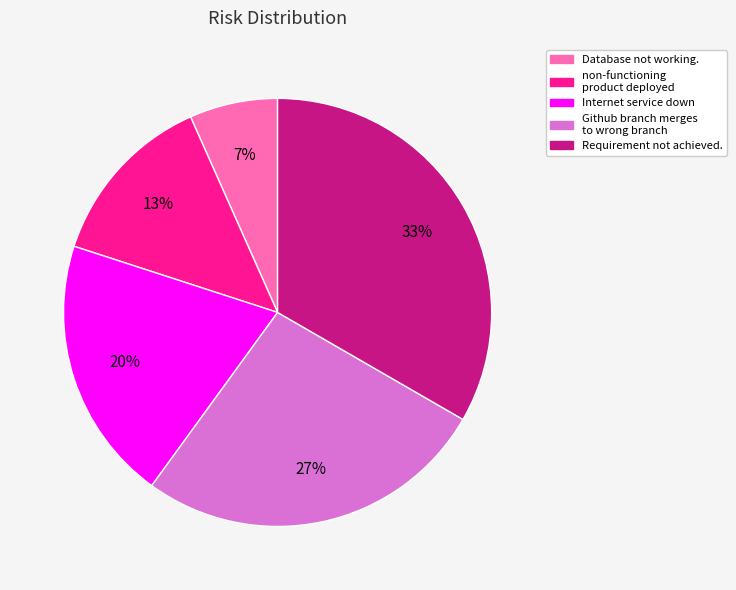

Is there any slice that represents more than half of the pie?

No